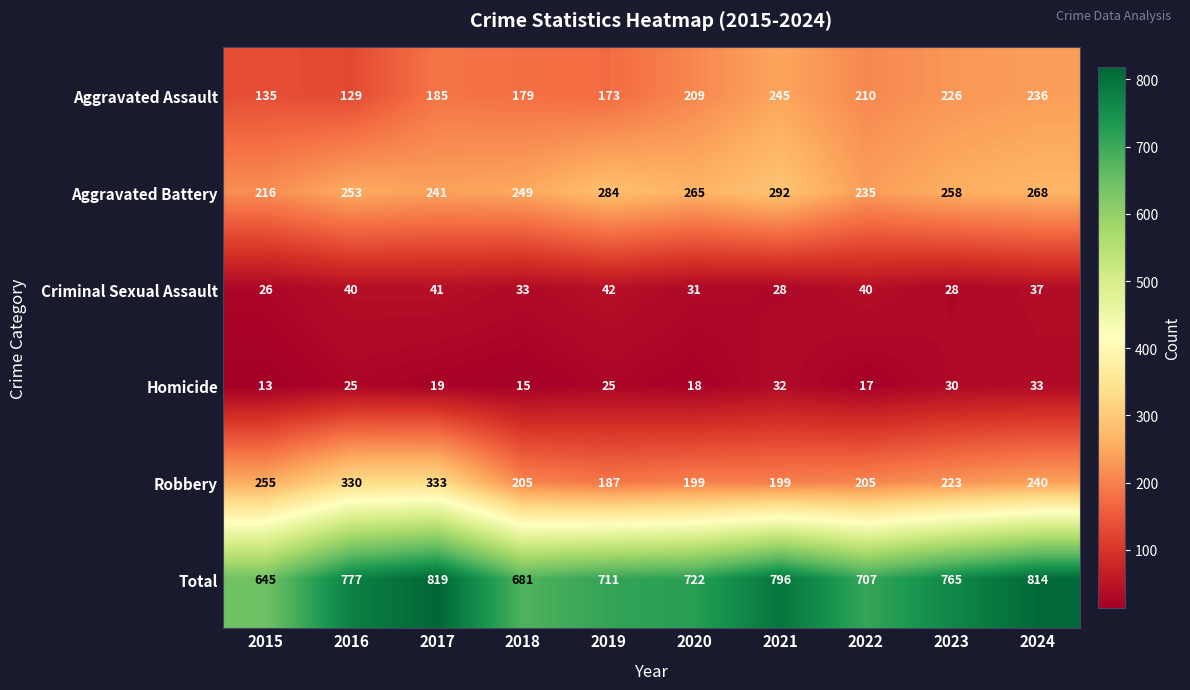

Rank the series at 2023 from highest to lowest value.

Total, Aggravated Battery, Aggravated Assault, Robbery, Homicide, Criminal Sexual Assault